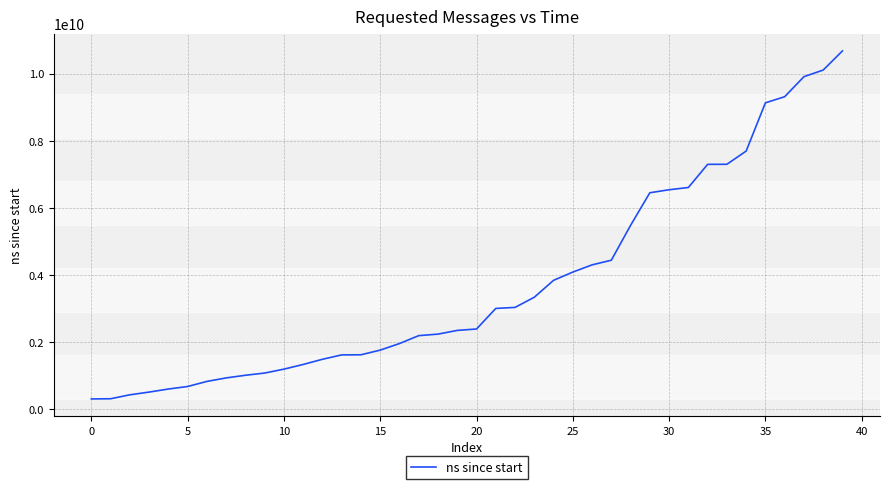

What is the minimum value shown in the chart?

312548100